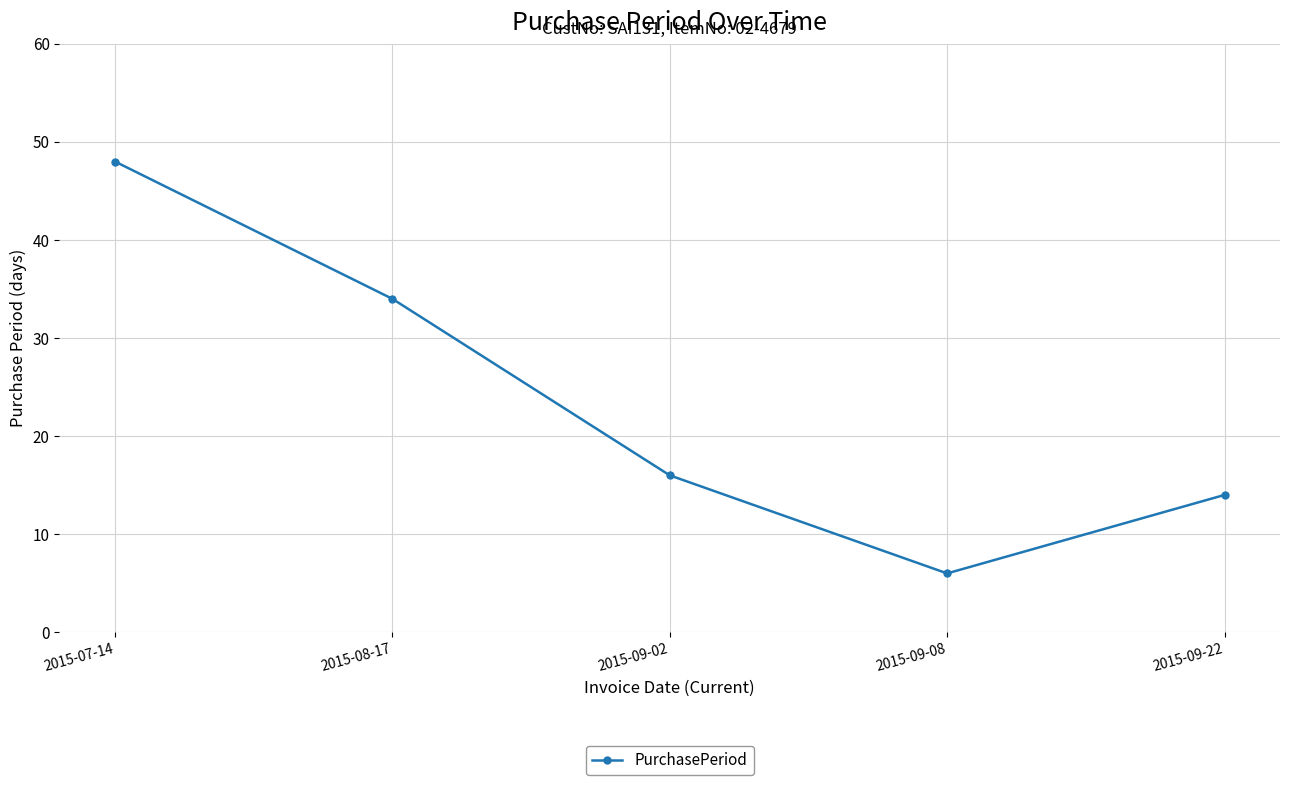

Reading right to left, transcribe all the data shown in this chart.

14	6	16	34	48